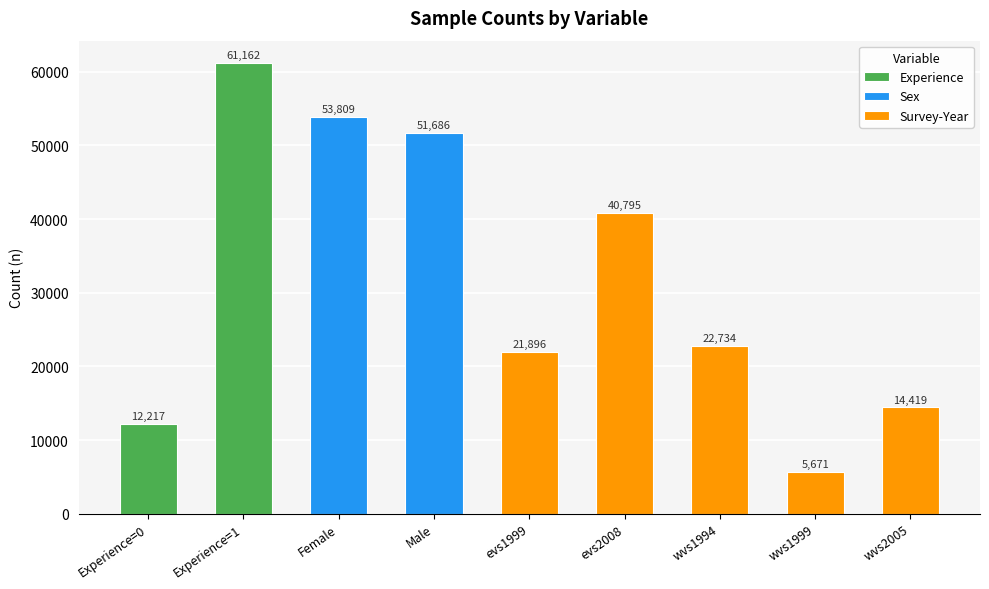

The value at wvs2005 is 9953. True or false?

False